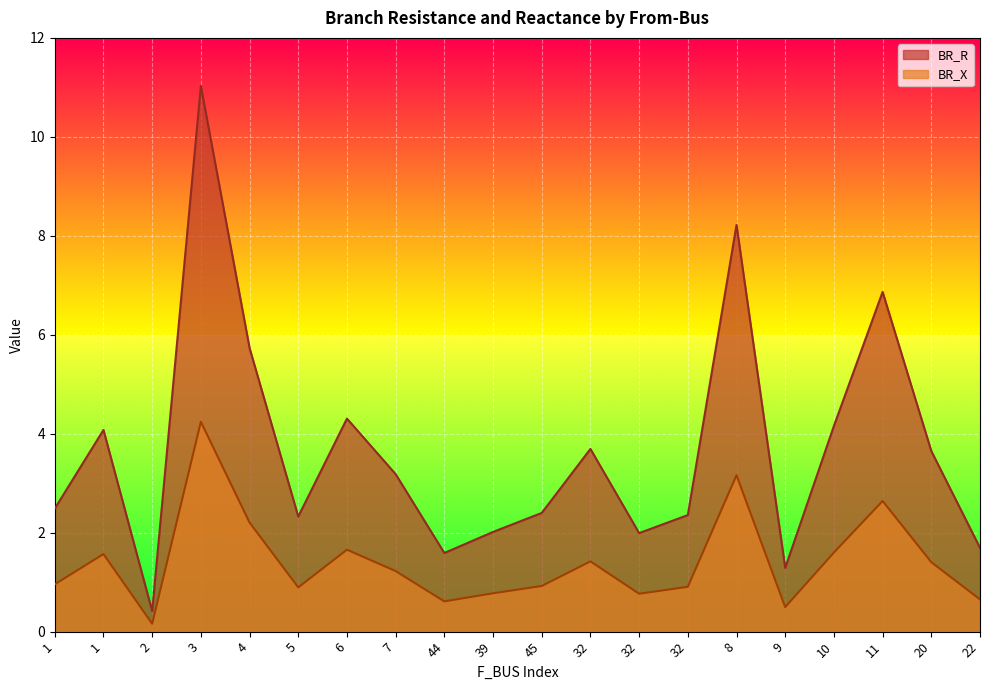

Reading right to left, list all the values displayed in this chart.

BR_R: 1.7	3.7	6.9	4.2	1.3	8.2	2.4	2.0	3.7	2.4	2.0	1.6	3.2	4.3	2.3	5.7	11.0	0.4	4.1	2.5
BR_X: 0.7	1.4	2.6	1.6	0.5	3.2	0.9	0.8	1.4	0.9	0.8	0.6	1.2	1.7	0.9	2.2	4.2	0.2	1.6	1.0